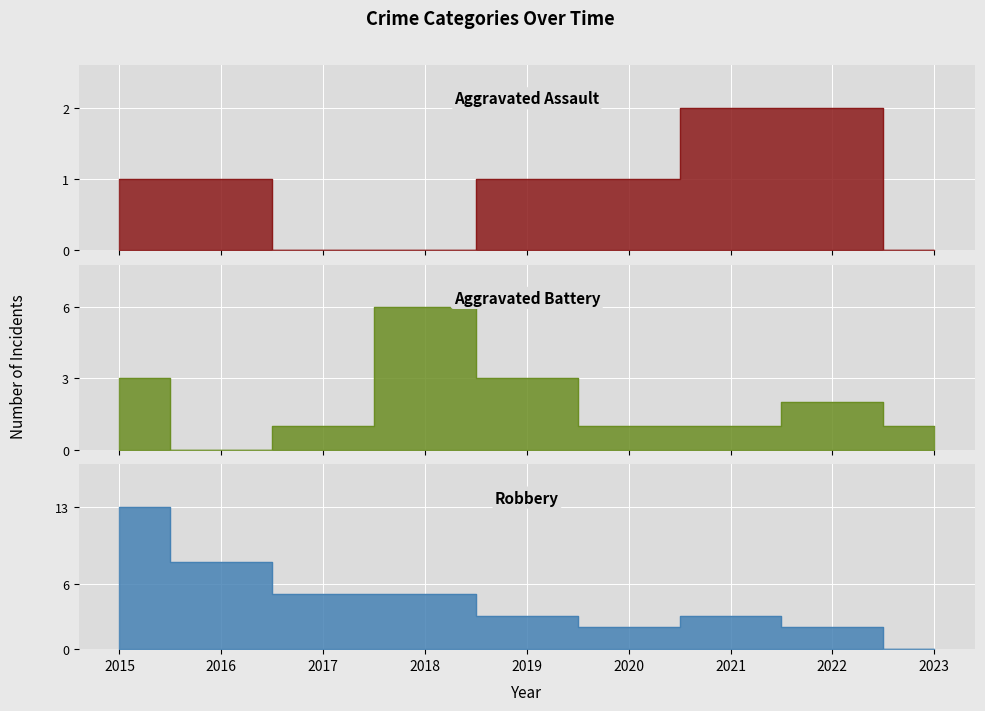

True or false: Robbery has a value of 13 at 2015.

True